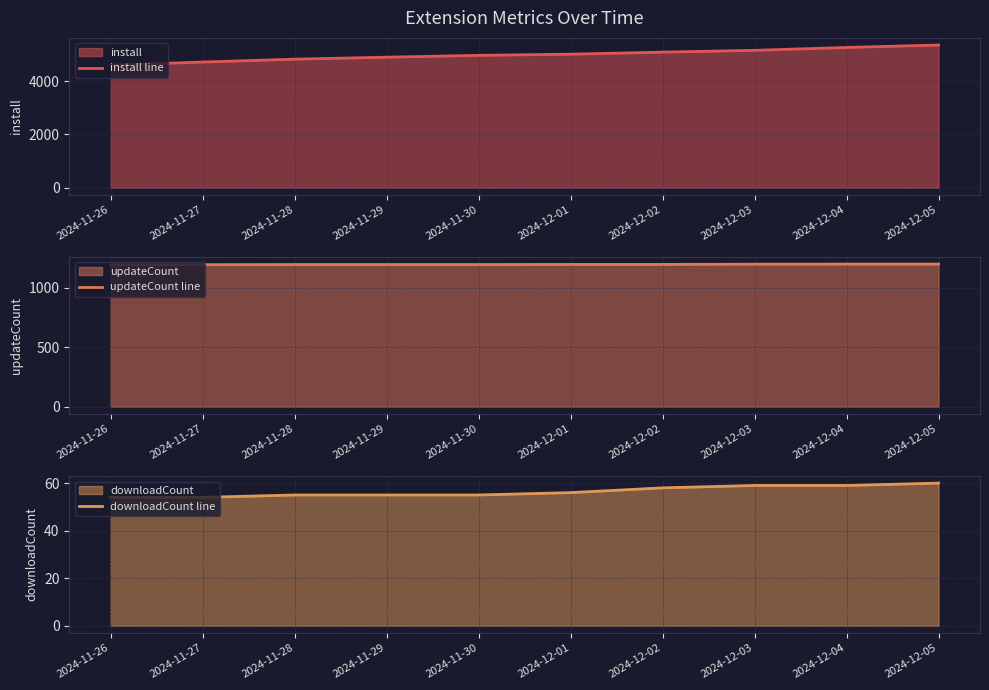

Reading right to left, extract all data points from this chart.

install line: 2024-12-05=5361	2024-12-04=5270	2024-12-03=5162	2024-12-02=5094	2024-12-01=5017	2024-11-30=4973	2024-11-29=4904	2024-11-28=4830	2024-11-27=4722	2024-11-26=4603
updateCount line: 2024-12-05=1200	2024-12-04=1200	2024-12-03=1199	2024-12-02=1197	2024-12-01=1197	2024-11-30=1196	2024-11-29=1196	2024-11-28=1196	2024-11-27=1195	2024-11-26=1194
downloadCount line: 2024-12-05=60	2024-12-04=59	2024-12-03=59	2024-12-02=58	2024-12-01=56	2024-11-30=55	2024-11-29=55	2024-11-28=55	2024-11-27=54	2024-11-26=54